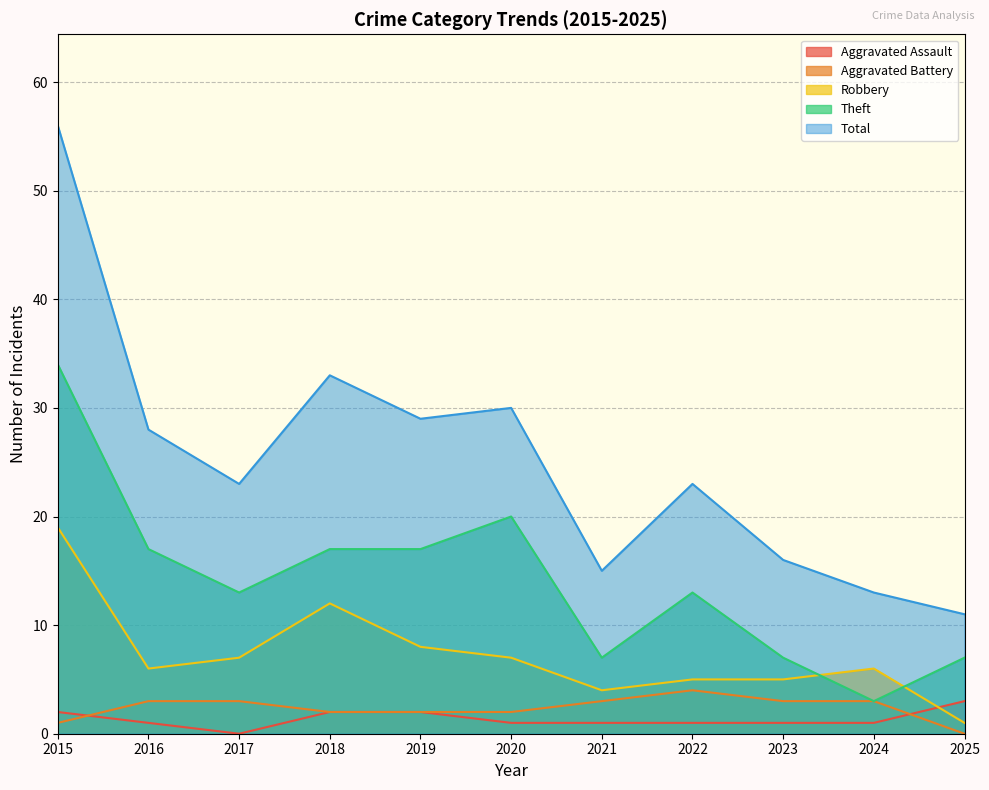

What is the sum of the Robbery values at 2015 and 2023?

24